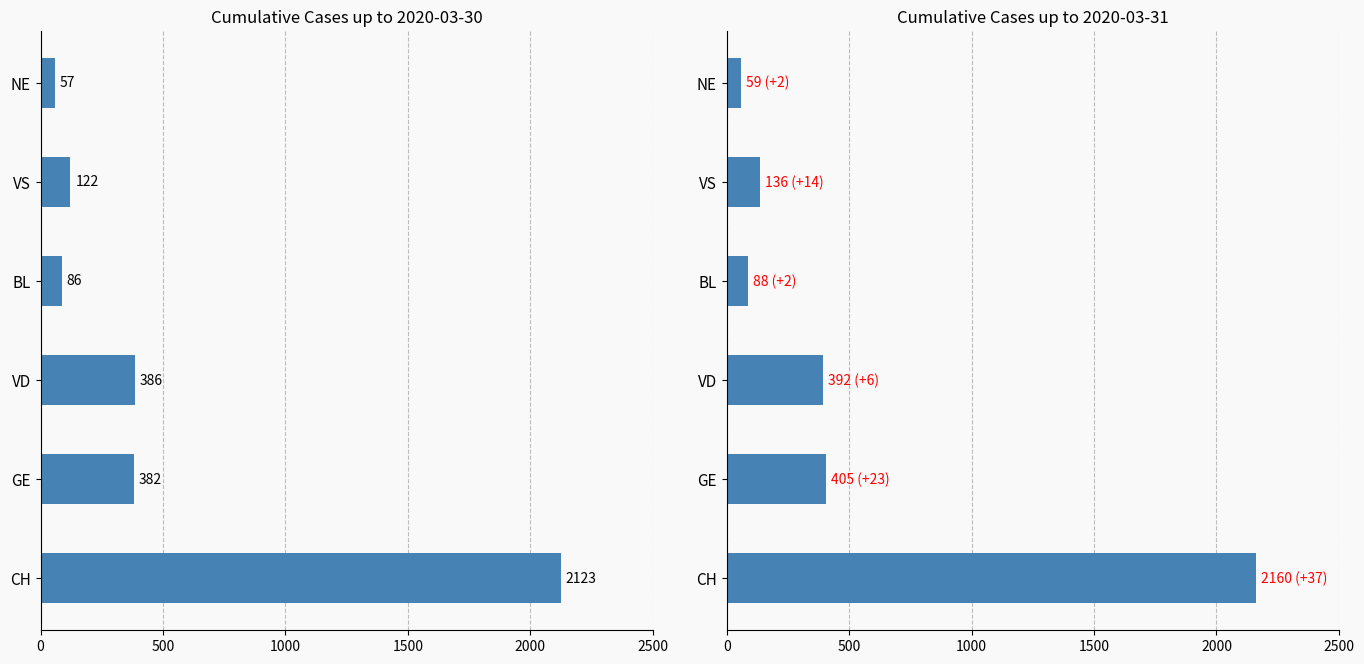

Reading right to left, list all the values displayed in this chart.

59	136	88	392	405	2160